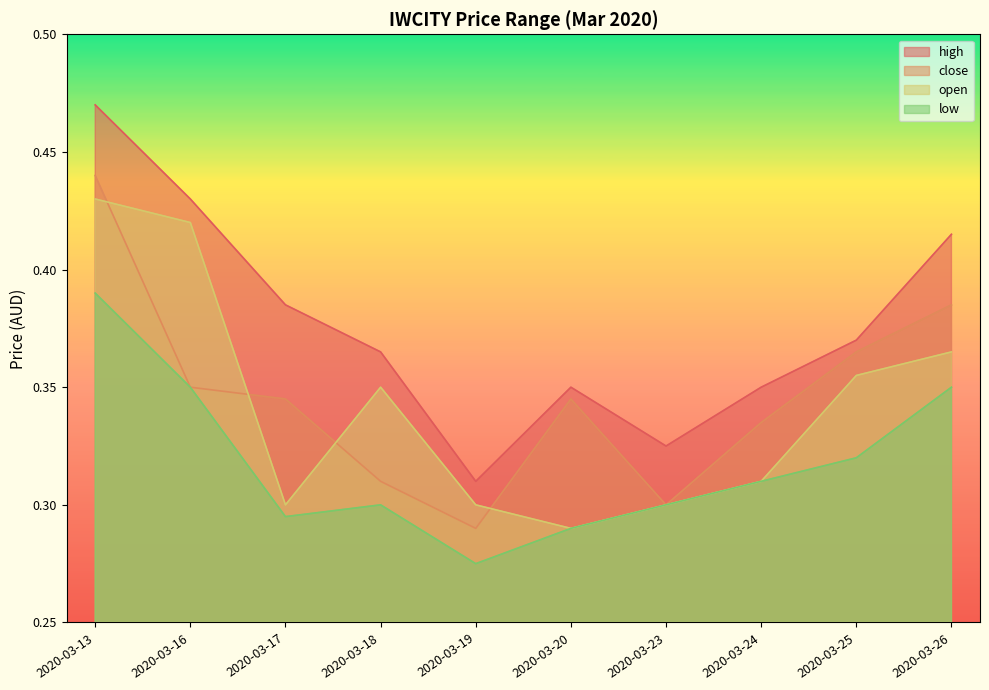

What is the smallest value displayed?

0.3